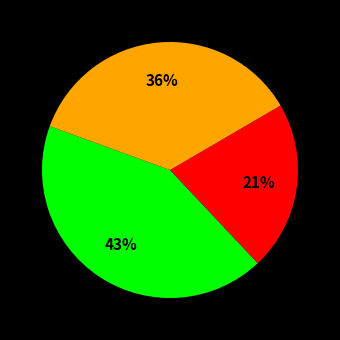

To the nearest percent, what is the average slice percentage?

33%